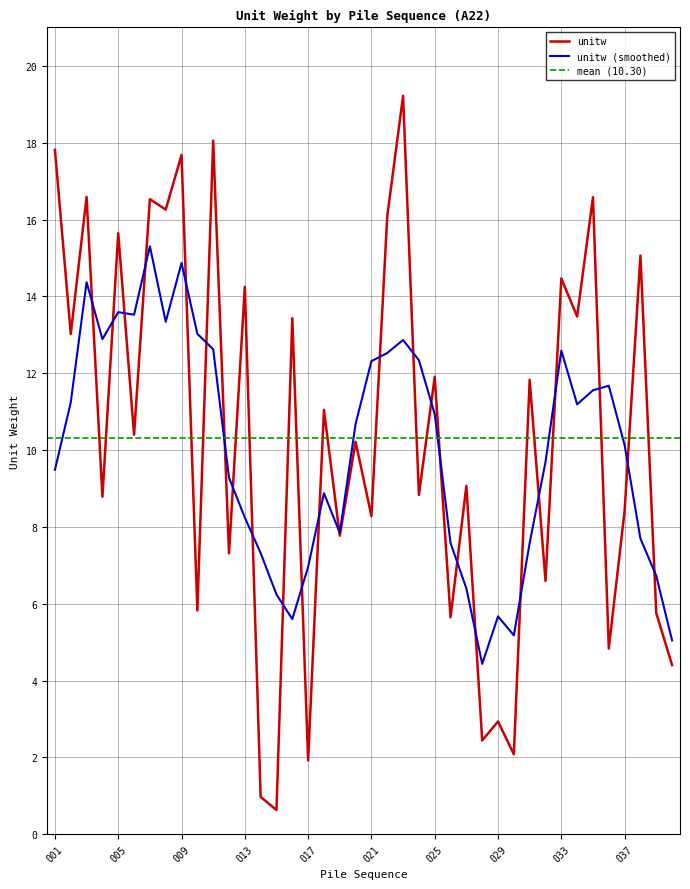

At which category does the data reach its first local valley?

002